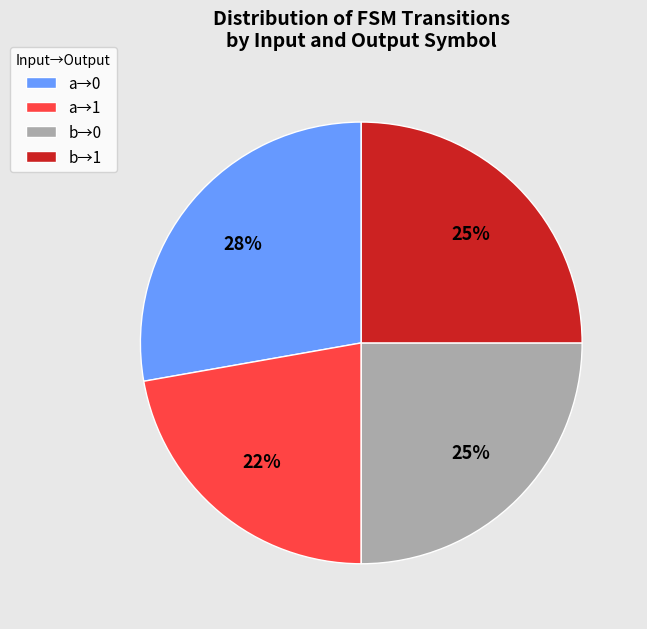

Do b→0 and a→0 together represent more than half of the pie?

Yes